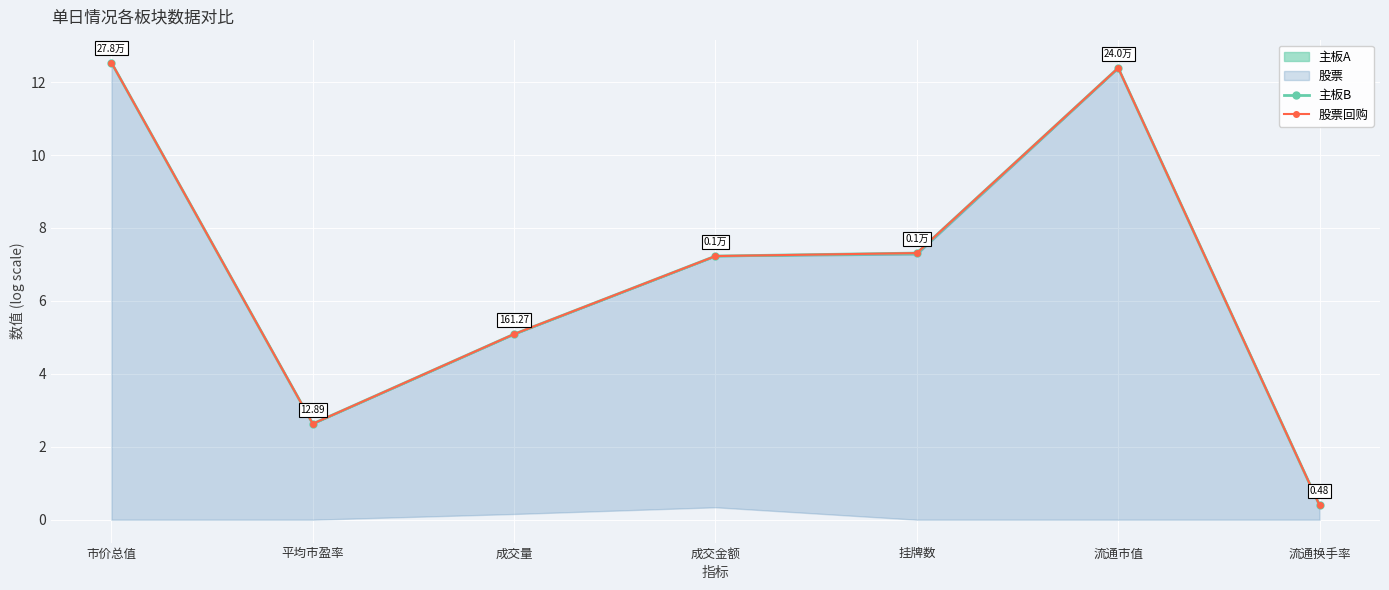

What is the smallest value displayed?

0.4